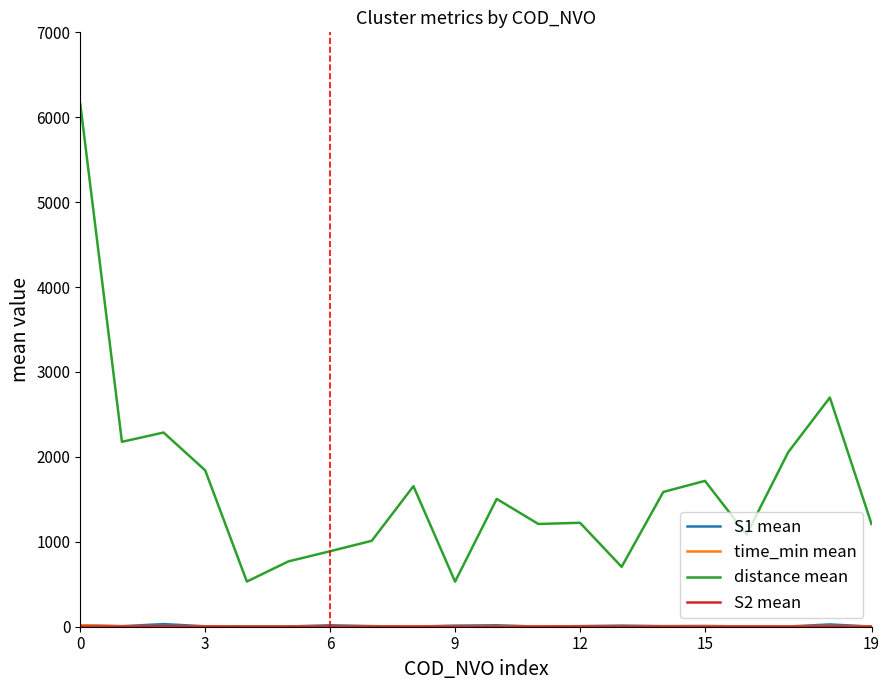

Which series has the largest range (max minus min)?

distance mean